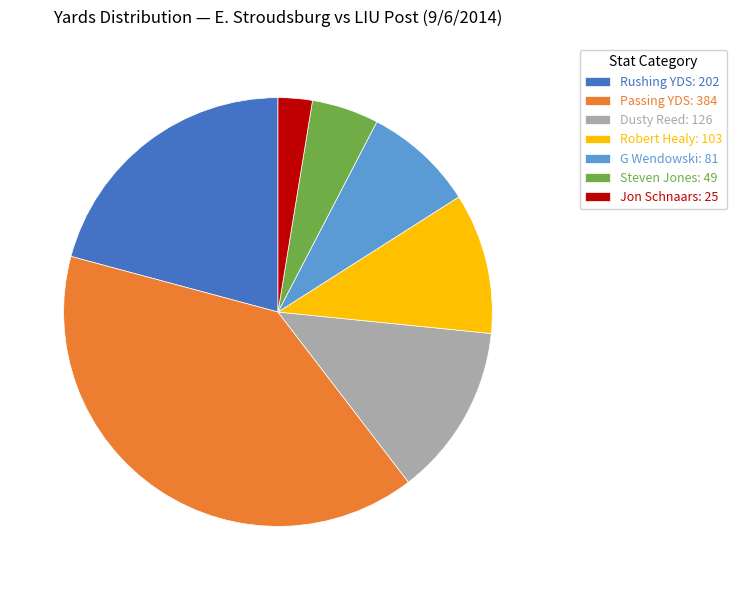

Does any single category account for the majority?

No